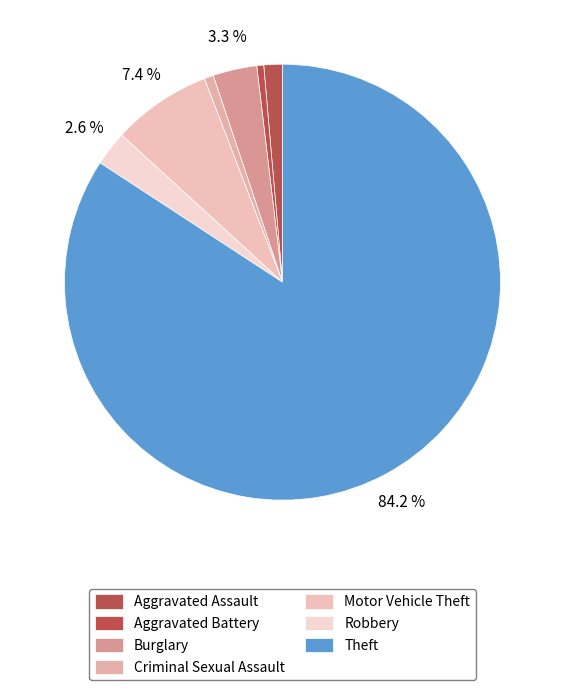

How many segments does this pie chart have?

7